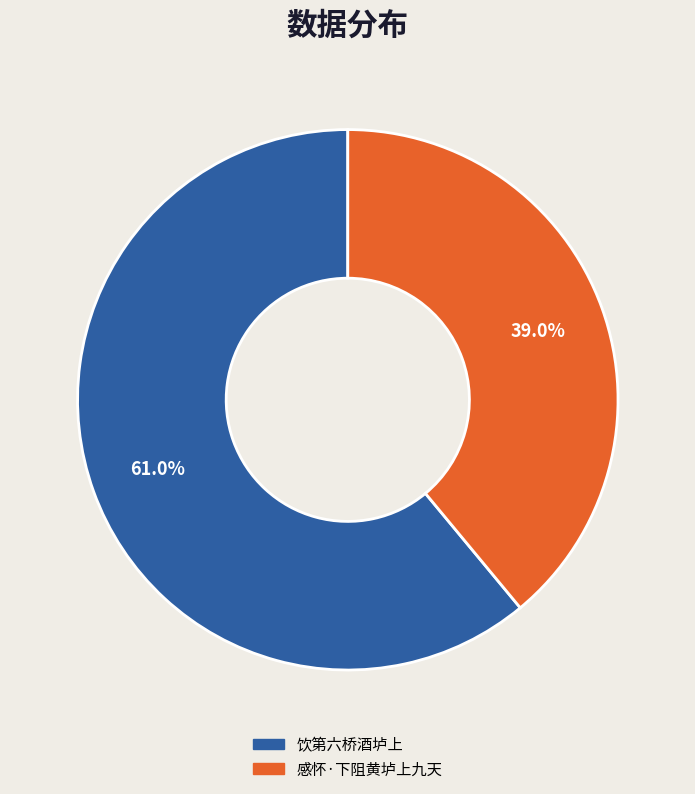

Between 感怀·下阻黄垆上九天 and 饮第六桥酒垆上, which is larger?

饮第六桥酒垆上